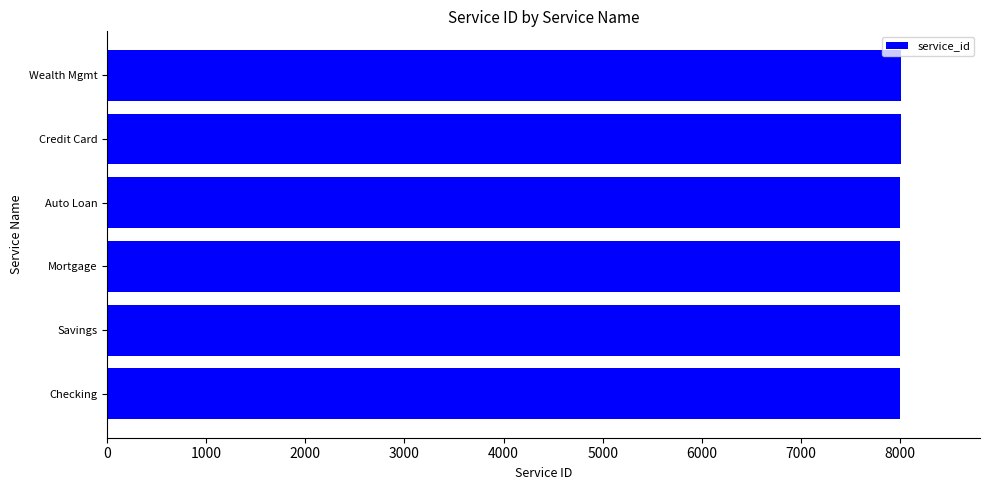

What value does the data have at Wealth Mgmt?

8006